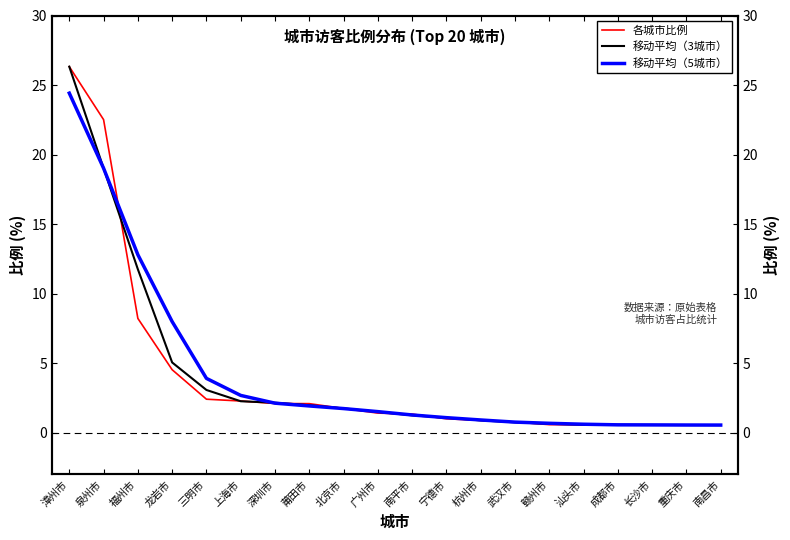

True or false: 各城市比例 has a value of 1.9 at 南平市.

False